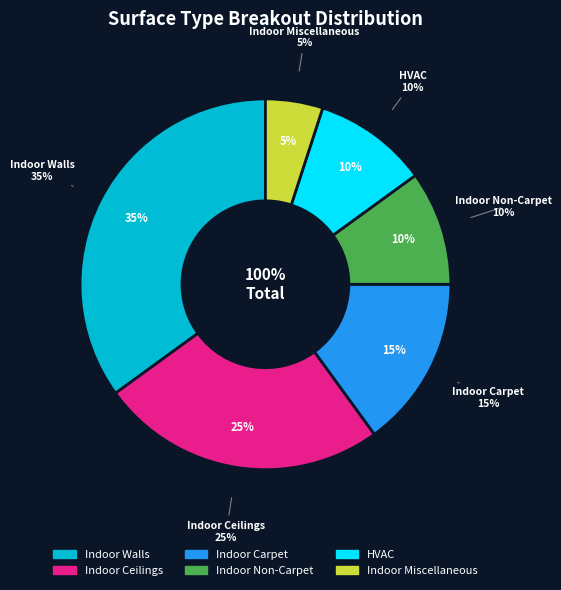

To the nearest percent, what is the difference between the largest and smallest slice percentages?

30%